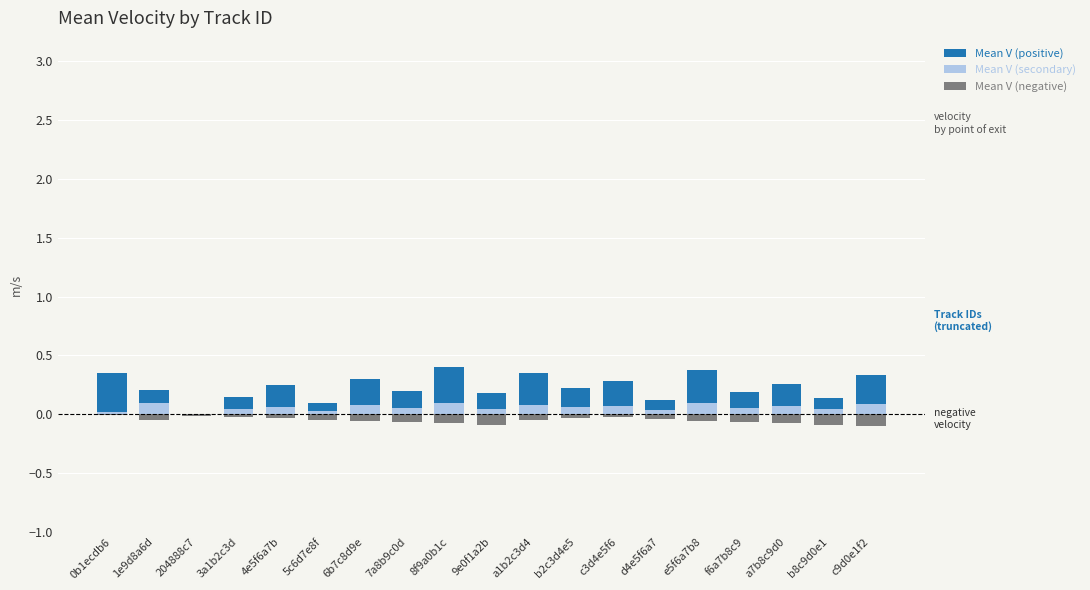

Between a7b8c9d0 and d4e5f6a7, which is larger?

a7b8c9d0